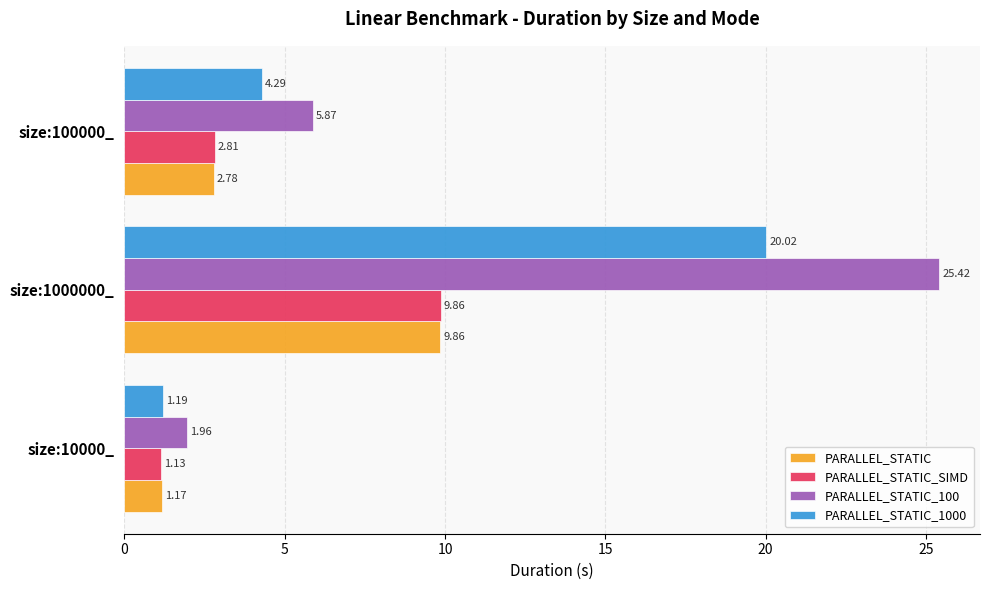

At size:10000_, list the series in order from largest to smallest.

PARALLEL_STATIC_100, PARALLEL_STATIC_1000, PARALLEL_STATIC, PARALLEL_STATIC_SIMD